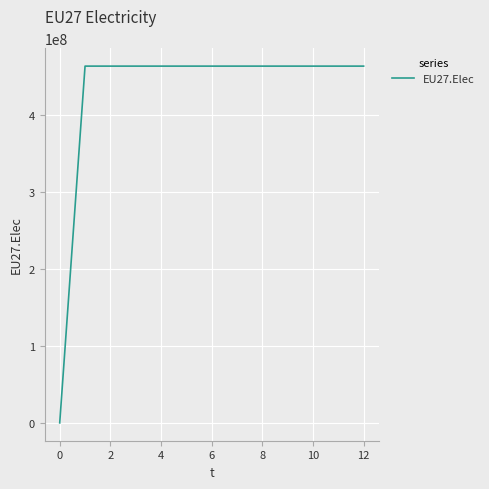

What is the difference between the maximum and minimum values?

463166667